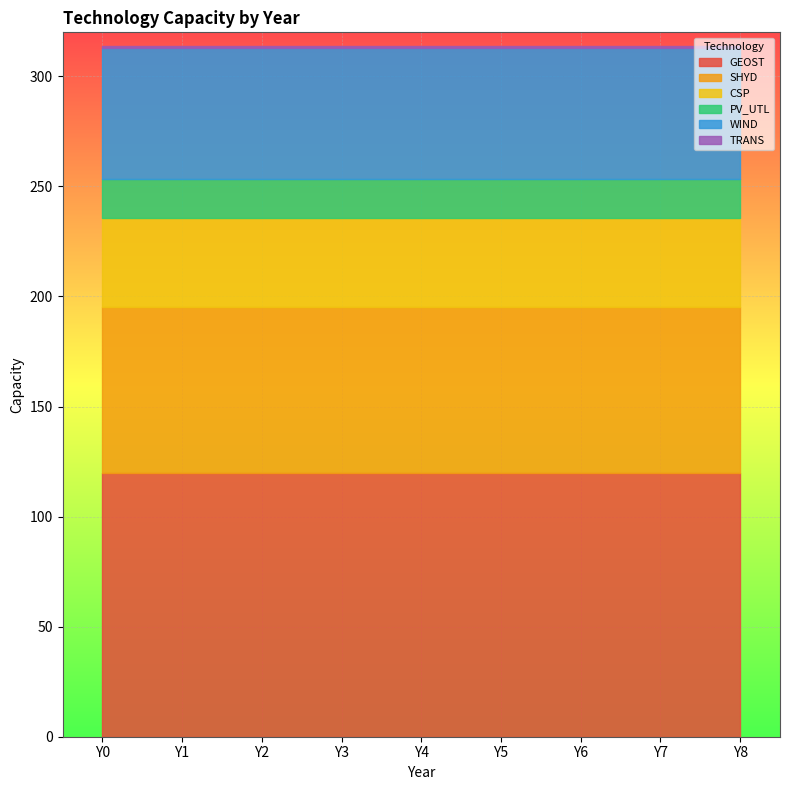

True or false: SHYD and PV_UTL intersect in this chart.

False